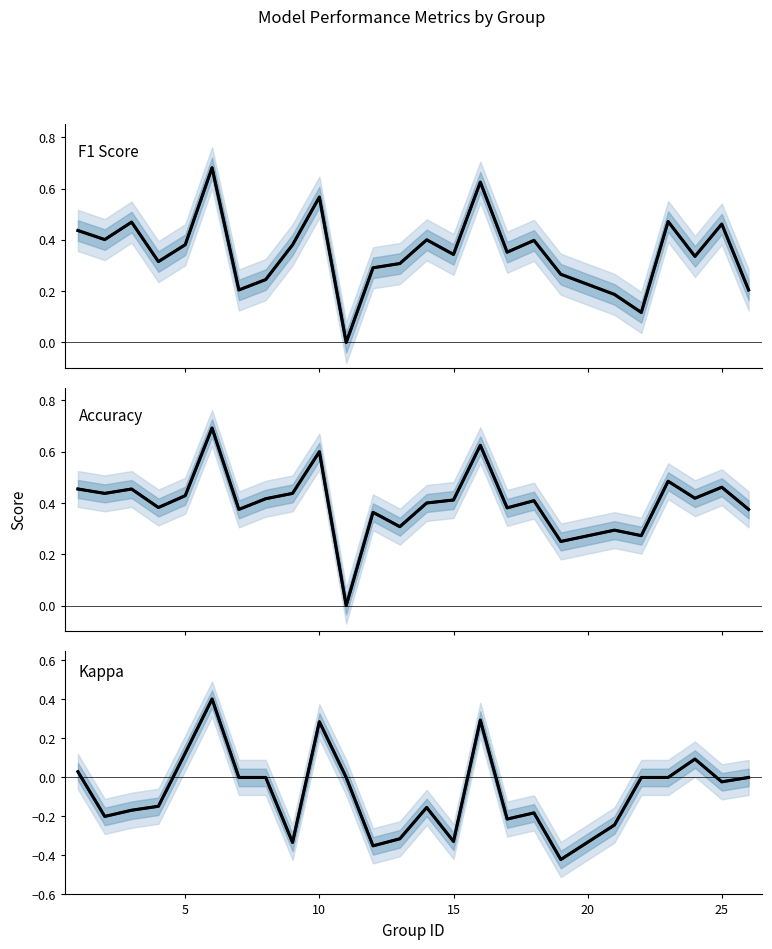

What is the maximum value shown in the chart?

0.7